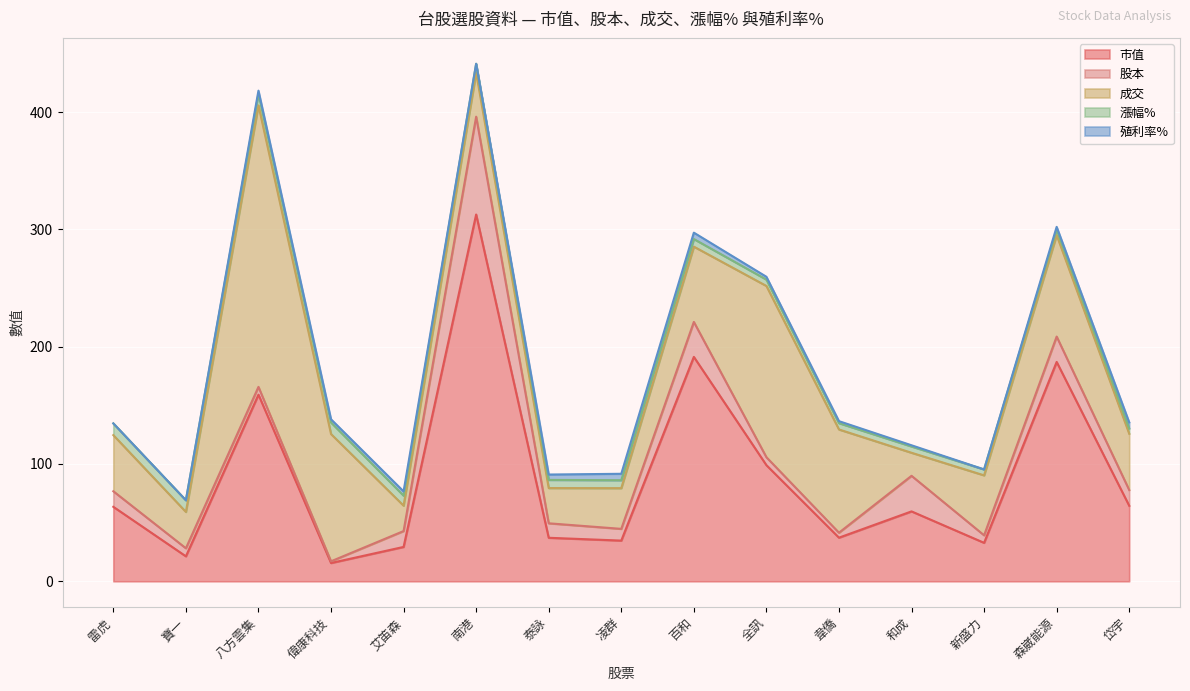

True or false: 殖利率% has a value of 2.7 at 八方雲集.

True